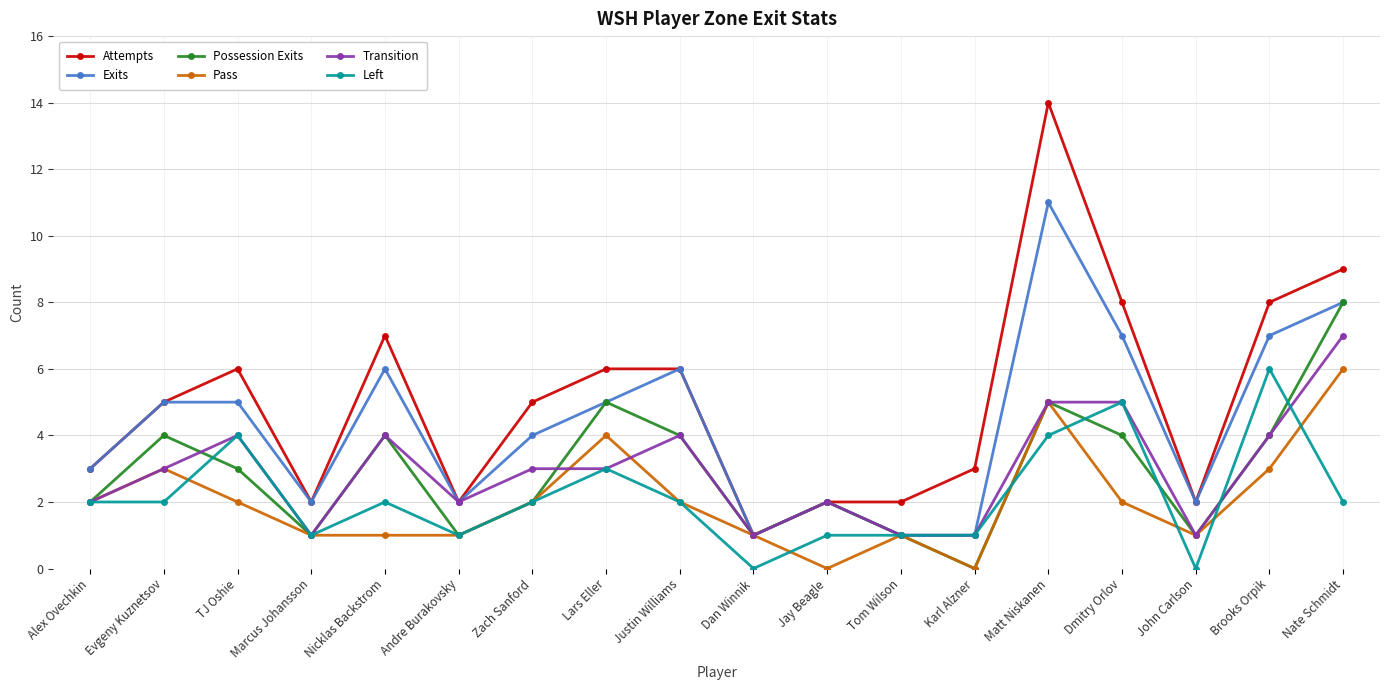

True or false: Possession Exits has a value of 4 at Zach Sanford.

False